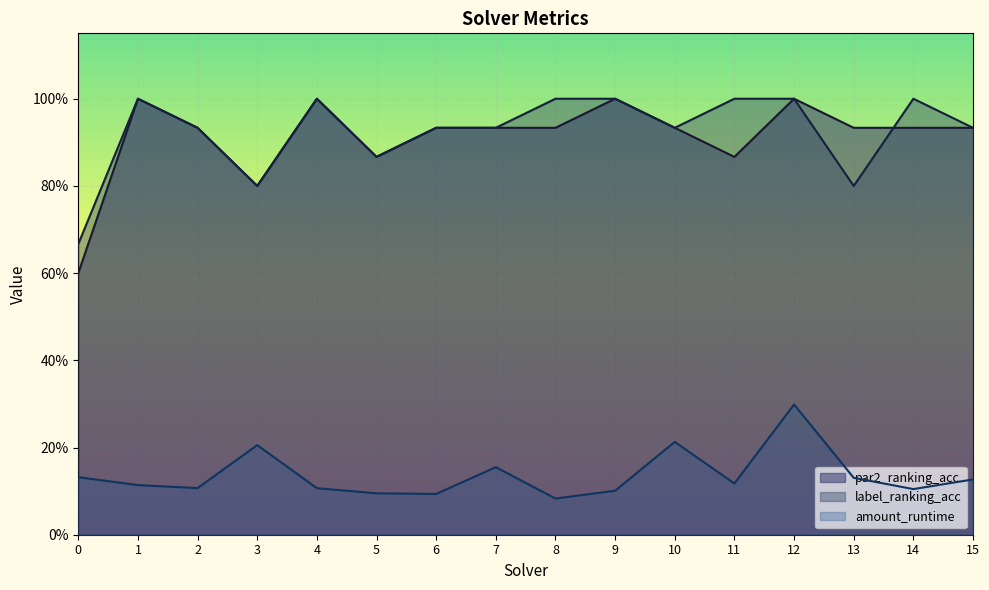

What is the difference between the par2_ranking_acc values at 9 and 2?

0.1